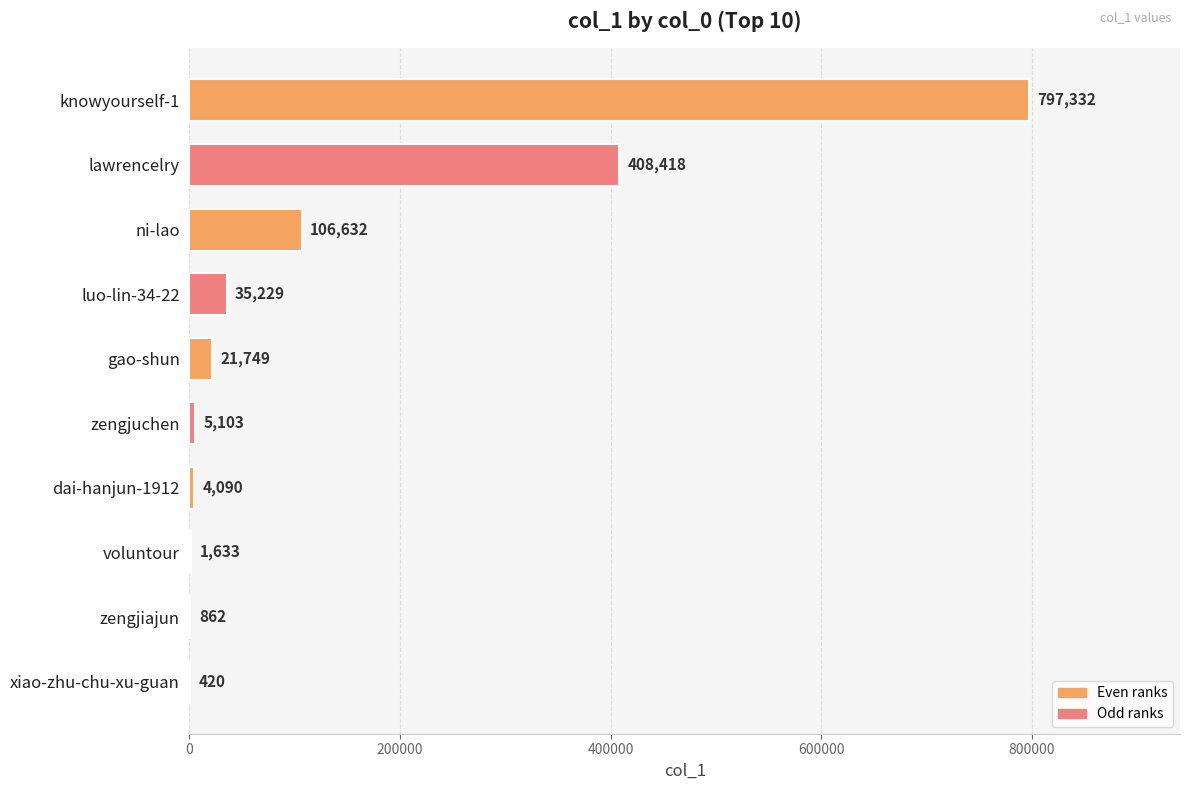

What is the sum of the values at zengjiajun and gao-shun?

22611